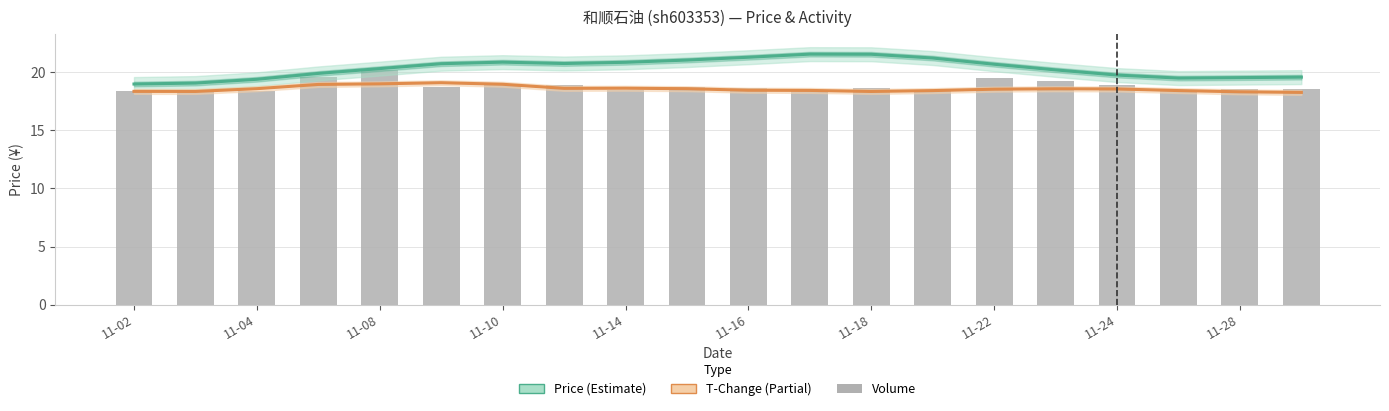

What is the label of the 20th bar from the right?

11-02